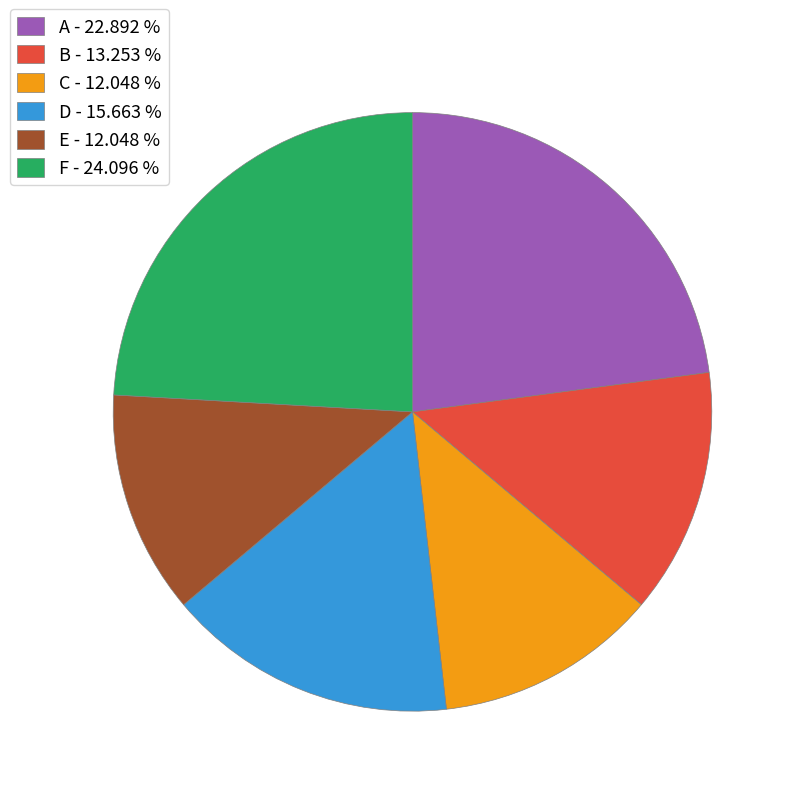

Approximately how many times larger is the value at B - 13.253 % compared to D - 15.663 %?

0.8